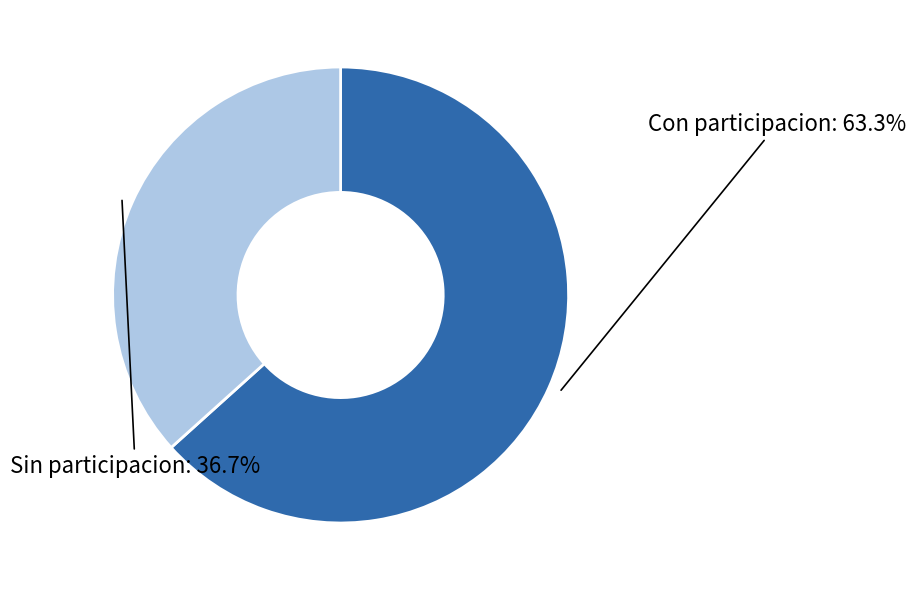

To the nearest percent, what is the difference between the largest and smallest slice percentages?

27%